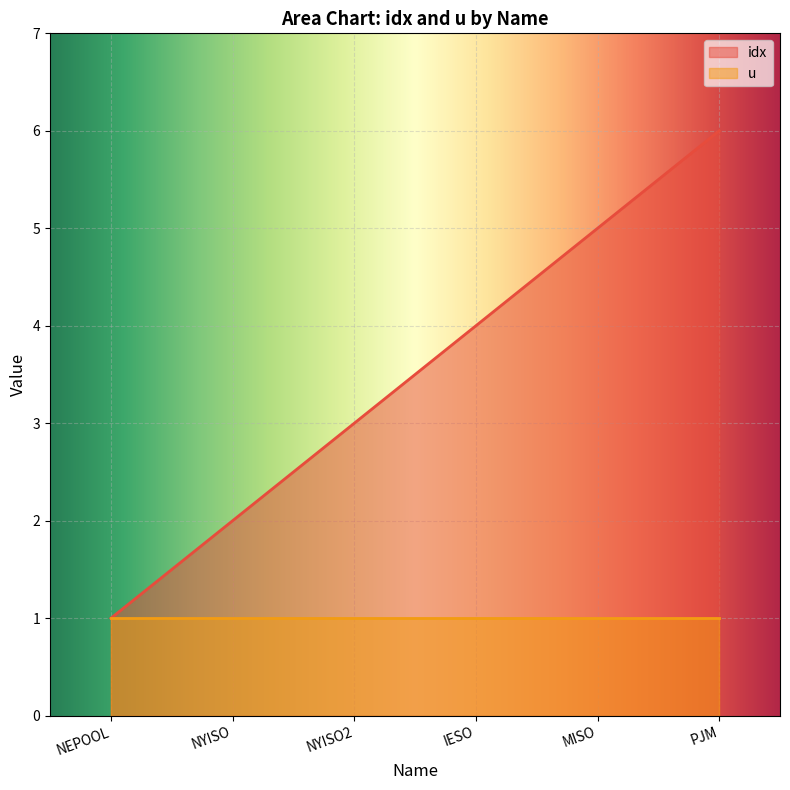

What is the sum of all values?

21